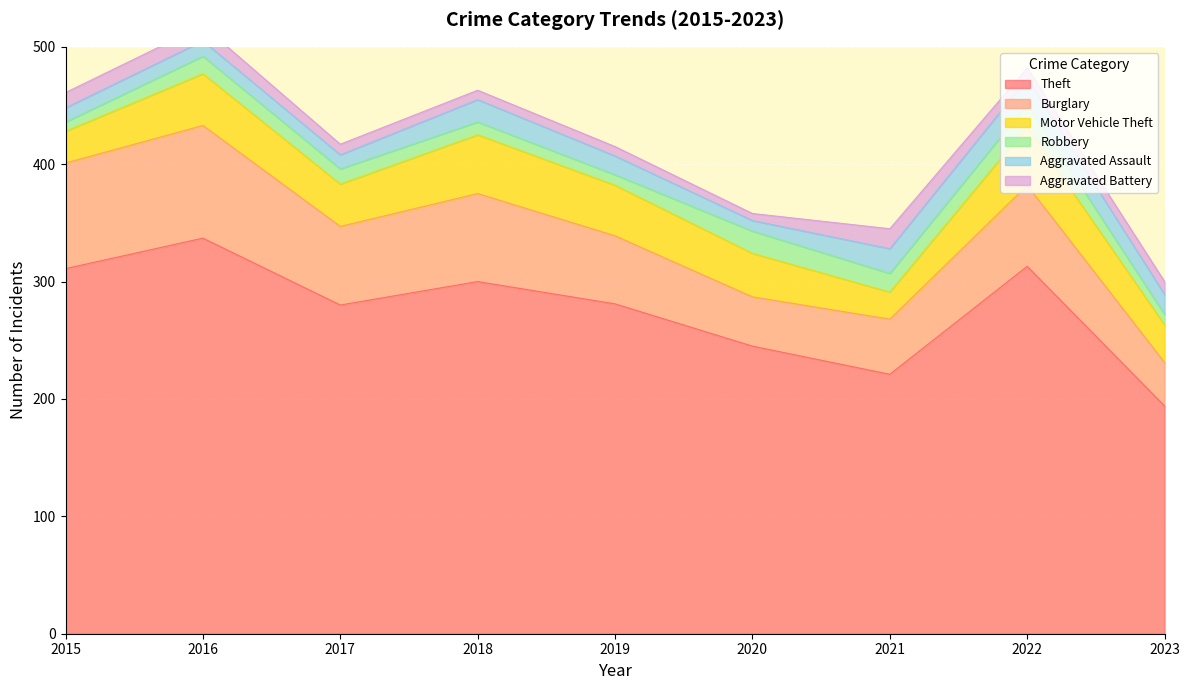

True or false: Robbery and Burglary intersect in this chart.

False